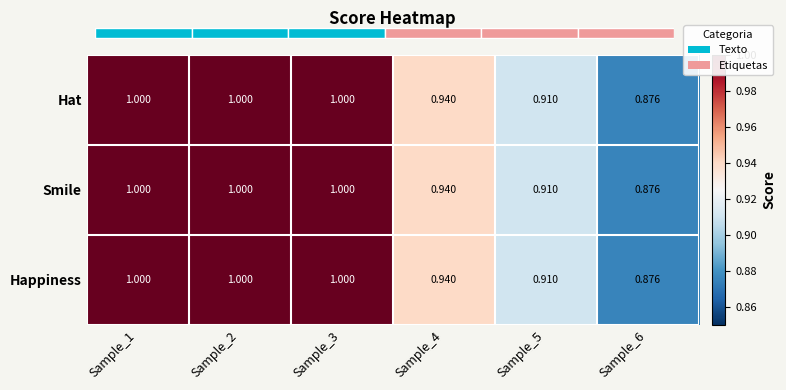

What is the approximate value of Smile at Sample_3?

1.0